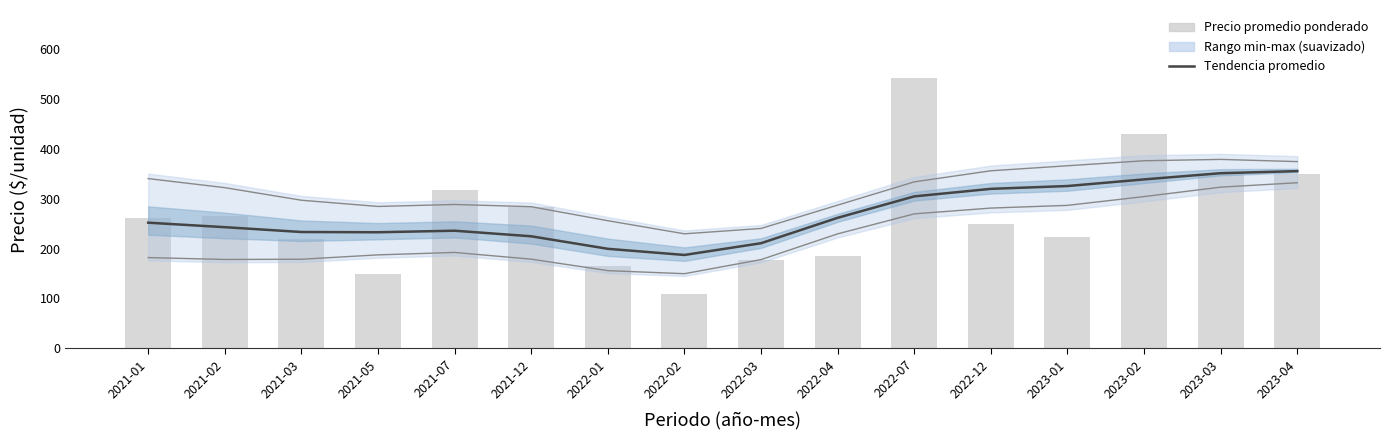

What is the average value of the Precio promedio ponderado series?

267.3